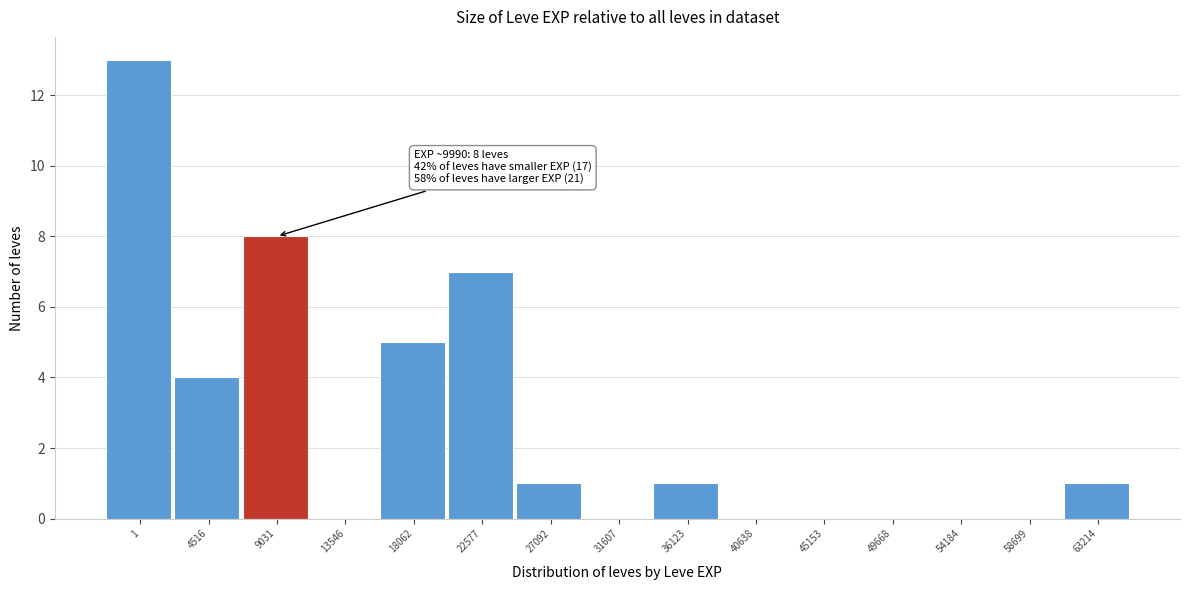

Reading right to left, list all the values displayed in this chart.

63214=1	58699=0	54184=0	49668=0	45153=0	40638=0	36123=1	31607=0	27092=1	22577=7	18062=5	13546=0	9031=8	4516=4	1=13